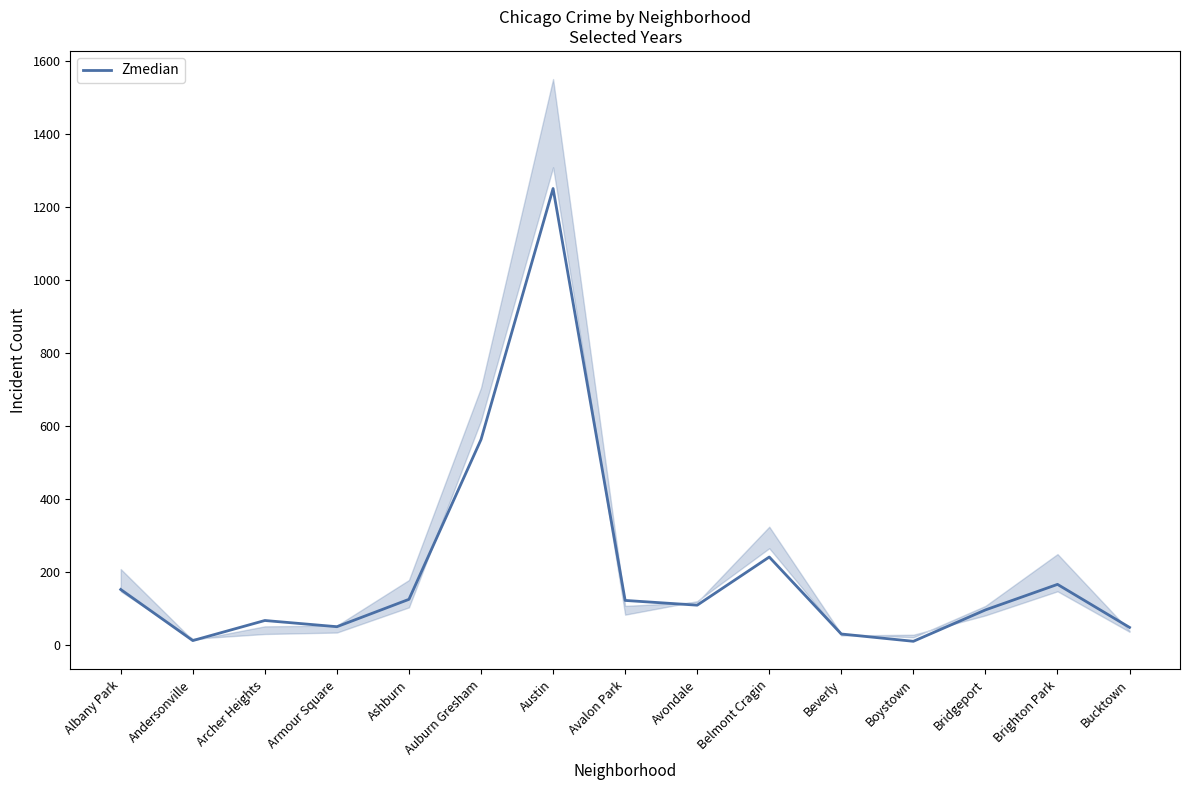

Does the chart have visible grid lines?

No